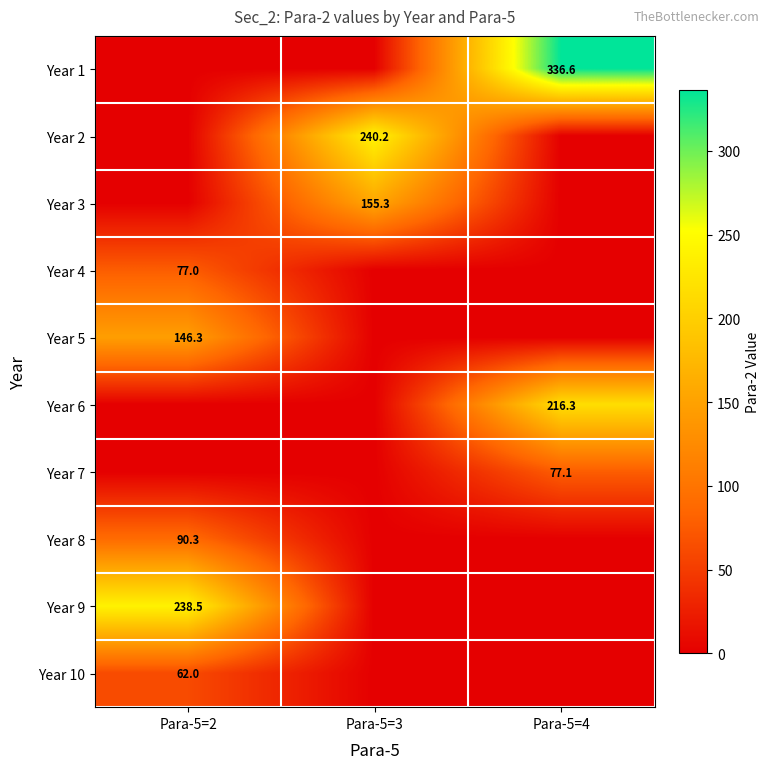

Is it true that Year 10 equals 99.0 at Para-5=2?

False